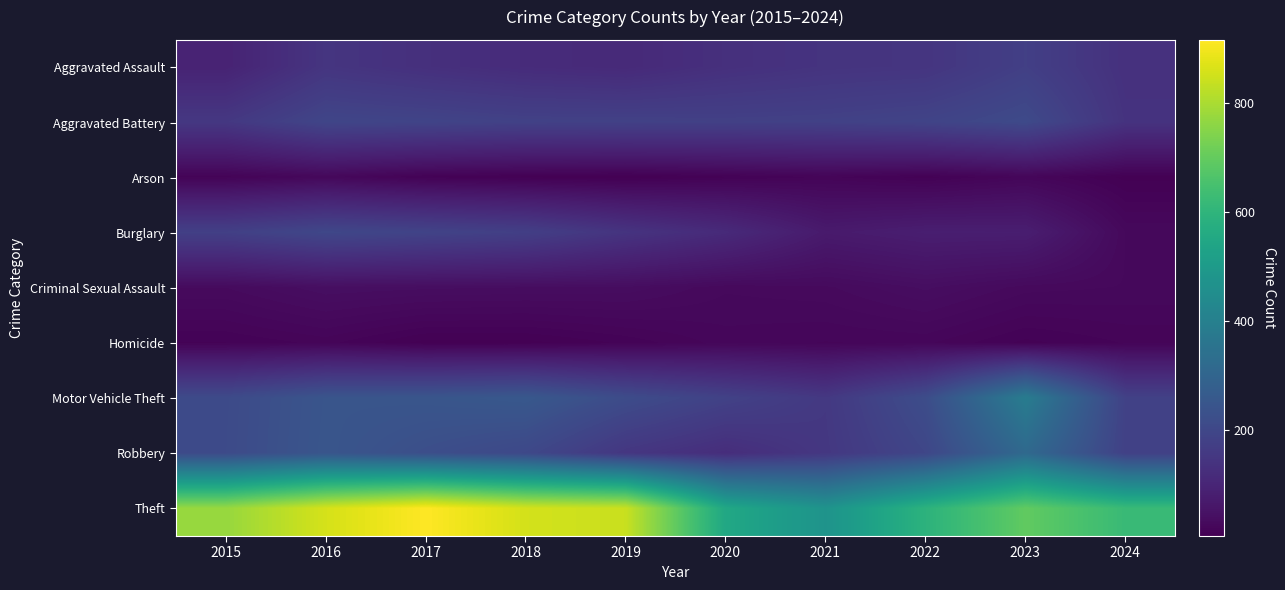

Which series has the widest spread of values?

Theft